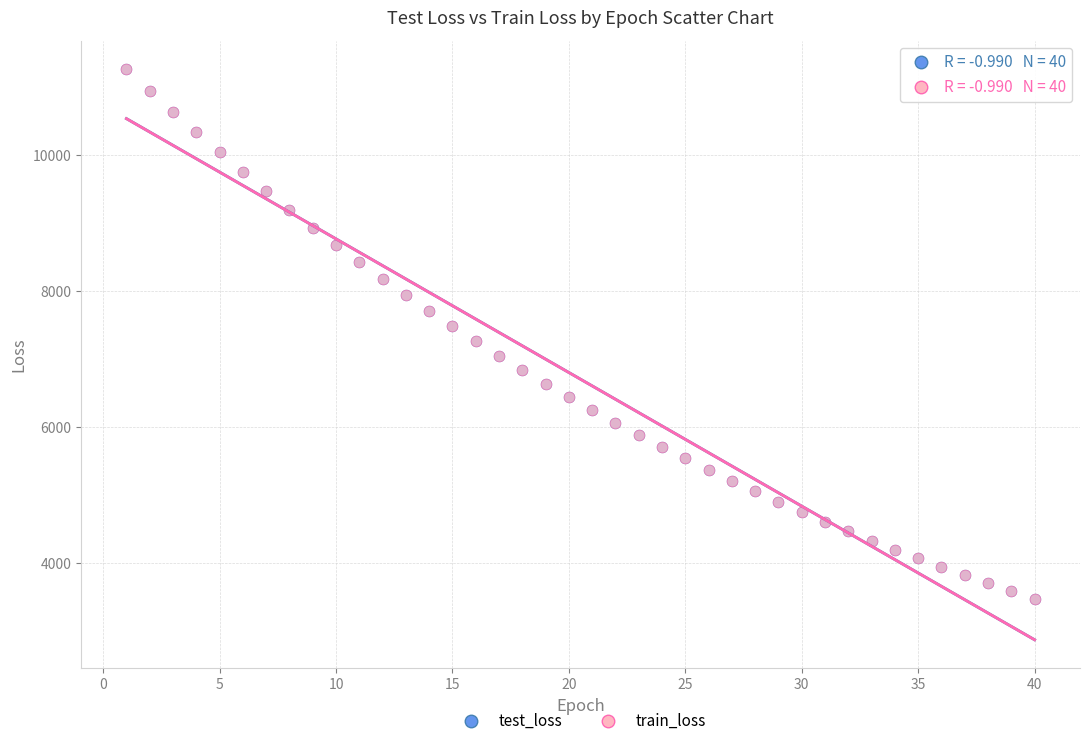

What are all the series names shown in the legend?

test_loss, train_loss